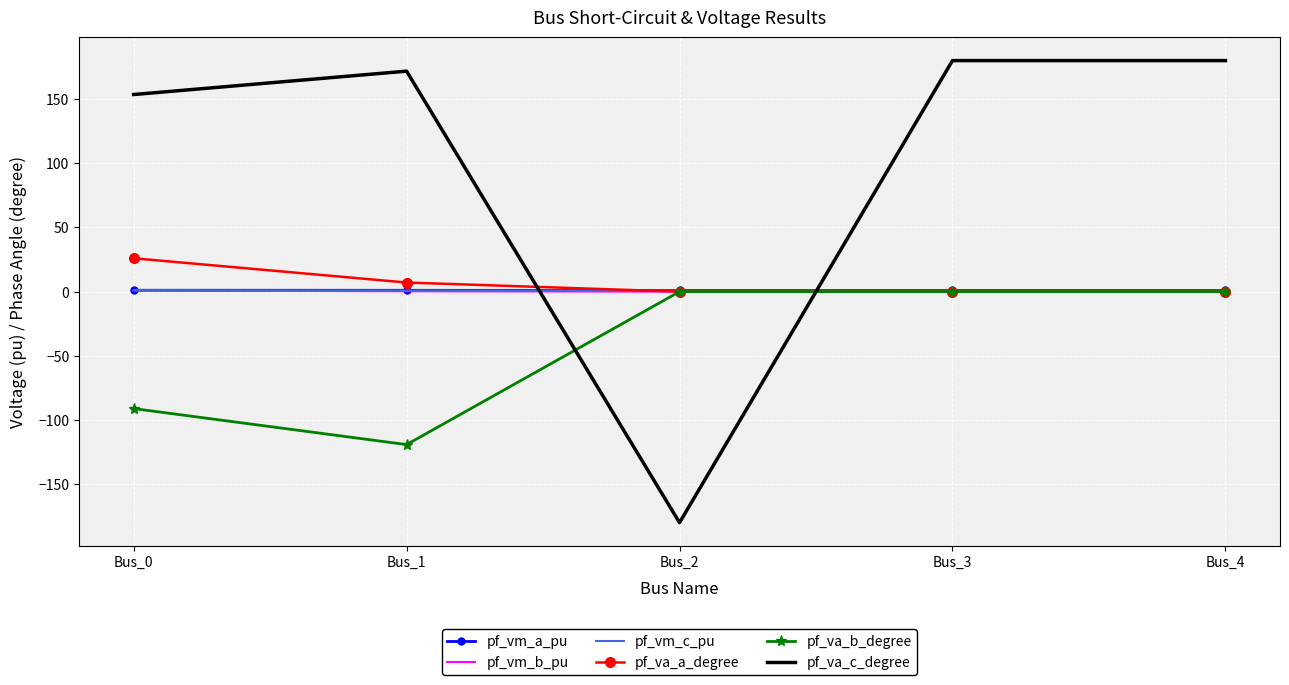

What is the lowest value of the pf_va_c_degree series?

-180.0